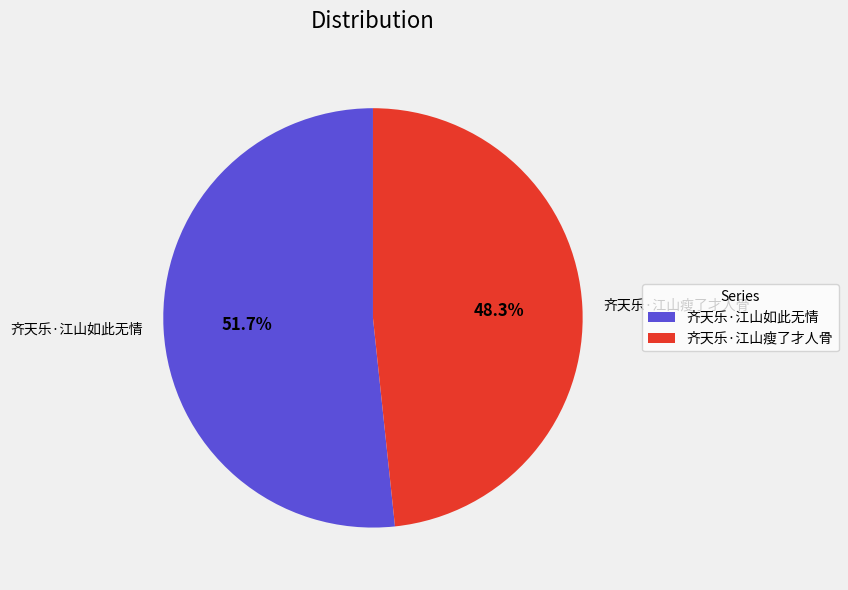

Rank the categories by value from lowest to highest.

齐天乐·江山瘦了才人骨, 齐天乐·江山如此无情